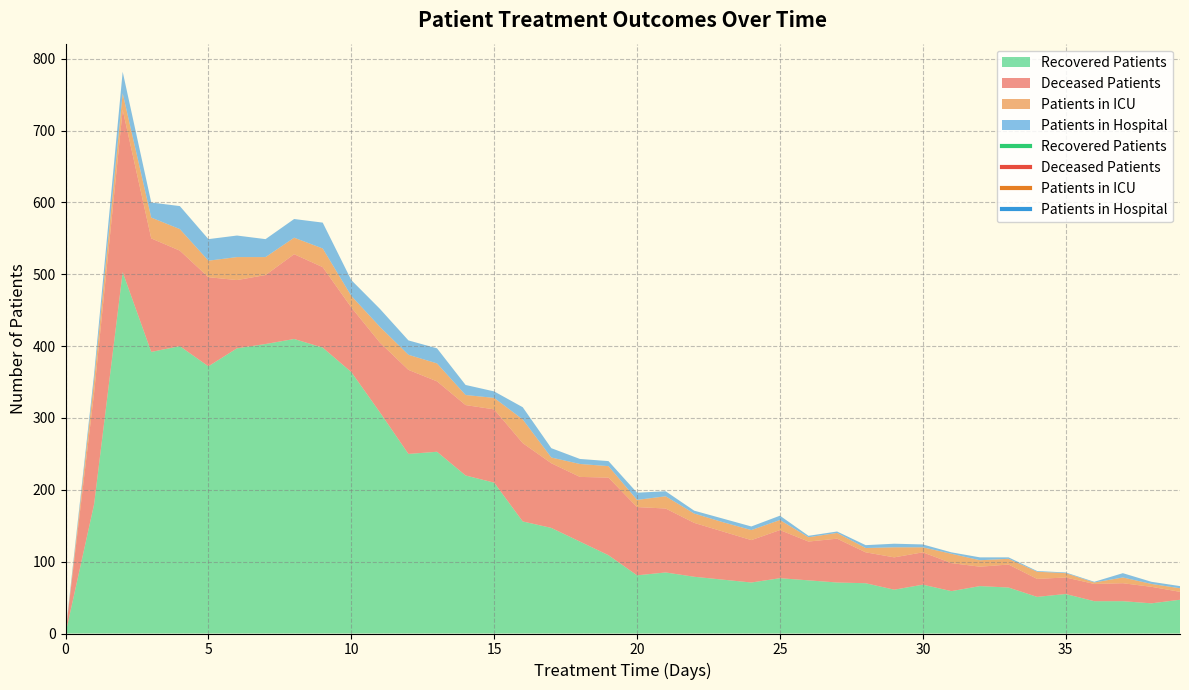

The deceased_patients series shows 189 at 9. True or false?

False